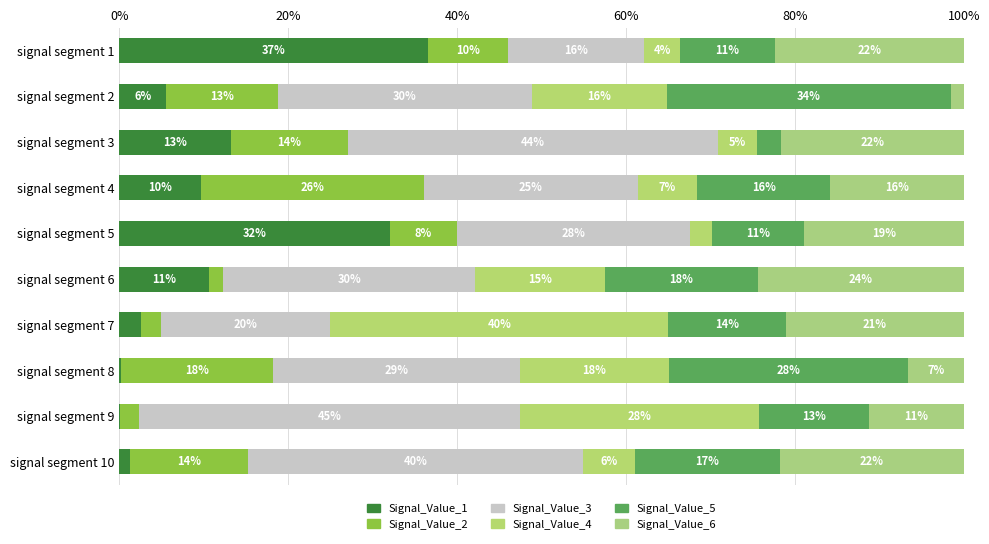

Reading right to left, list all the values displayed in this chart.

Signal_Value_1: 1.3	0.0	0.2	2.6	10.7	32.0	9.7	13.2	5.6	36.5
Signal_Value_2: 13.9	2.3	18.0	2.3	1.6	7.9	26.4	13.8	13.2	9.5
Signal_Value_3: 39.7	45.1	29.2	20.0	29.8	27.7	25.3	43.9	30.1	16.1
Signal_Value_4: 6.1	28.3	17.6	40.0	15.4	2.6	7.1	4.6	16.1	4.2
Signal_Value_5: 17.3	13.0	28.3	13.9	18.1	10.9	15.7	2.9	33.5	11.3
Signal_Value_6: 21.7	11.2	6.6	21.1	24.4	18.9	15.8	21.6	1.6	22.3